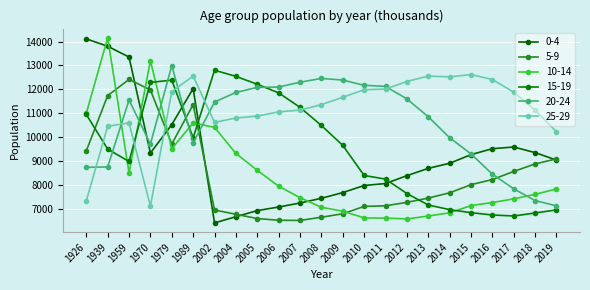

Is it true that 15-19 equals 6816 at 2018?

True